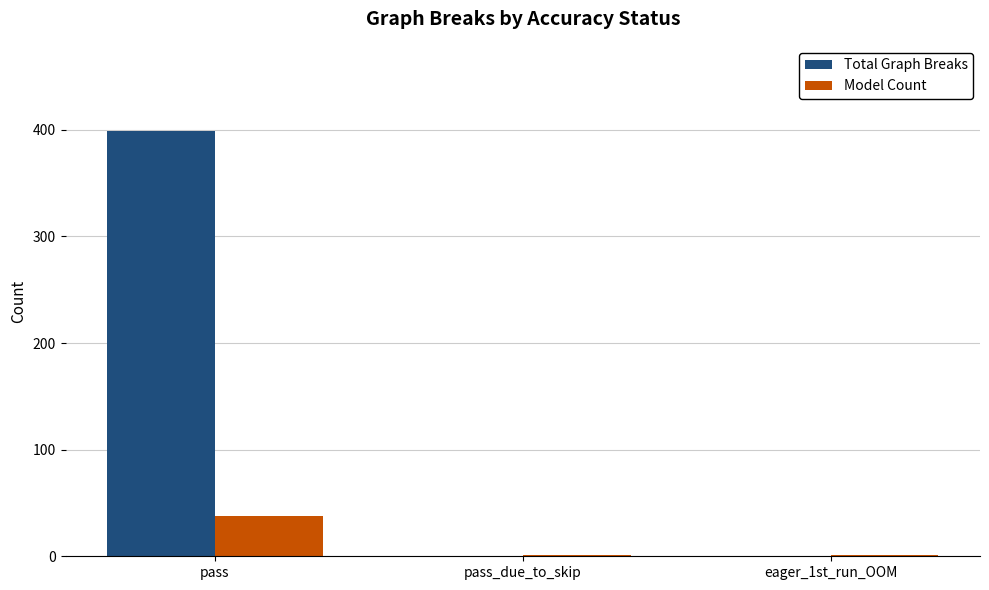

Between pass and pass_due_to_skip, which series saw the biggest shift?

Total Graph Breaks